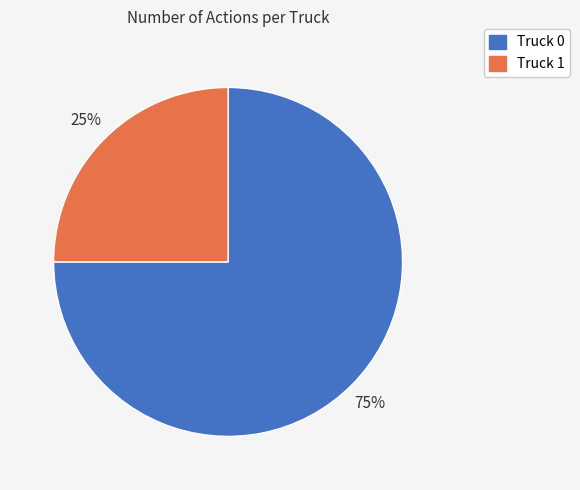

To the nearest percent, what is the difference between the Truck 0 and Truck 1 slice percentages?

50%